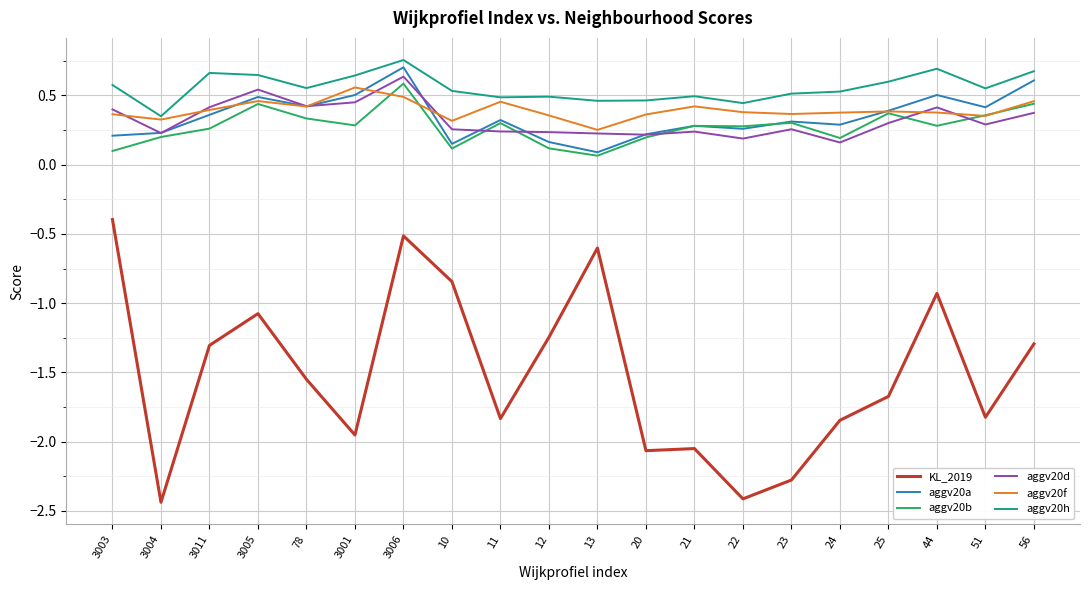

What is the sum of all aggv20f values?

7.9